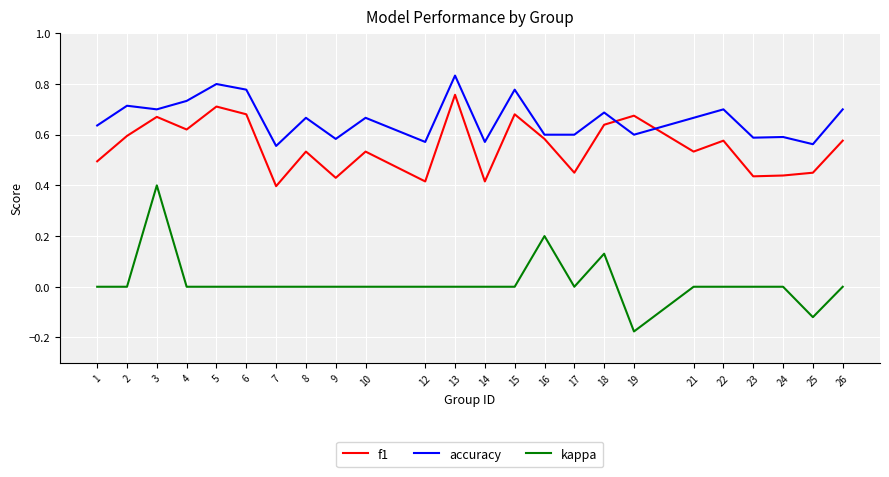

True or false: f1 and kappa intersect in this chart.

False